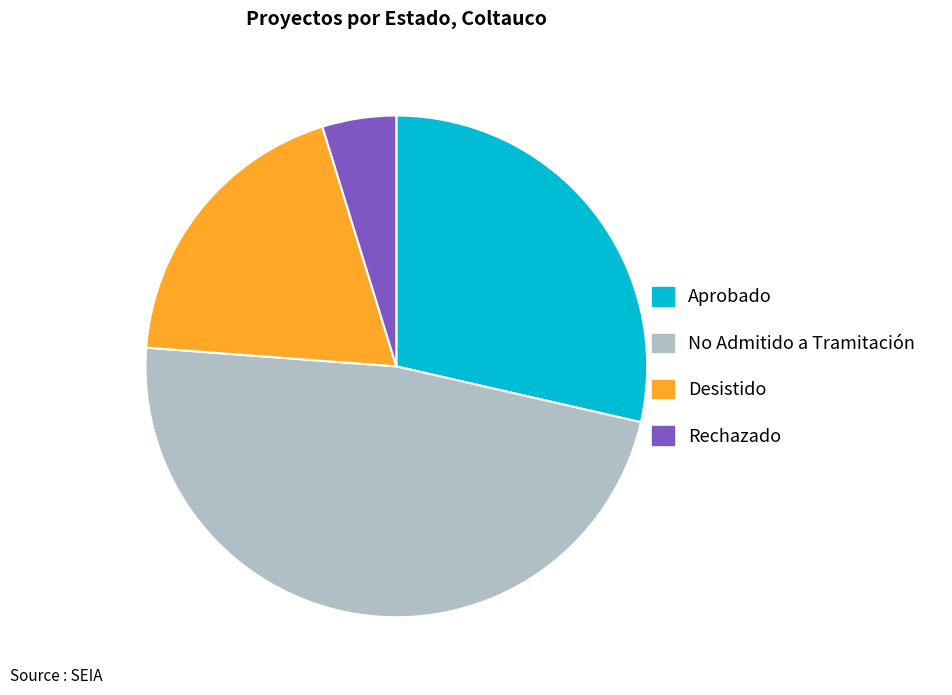

Approximately how many times larger is the value at Rechazado compared to No Admitido a Tramitación?

0.1